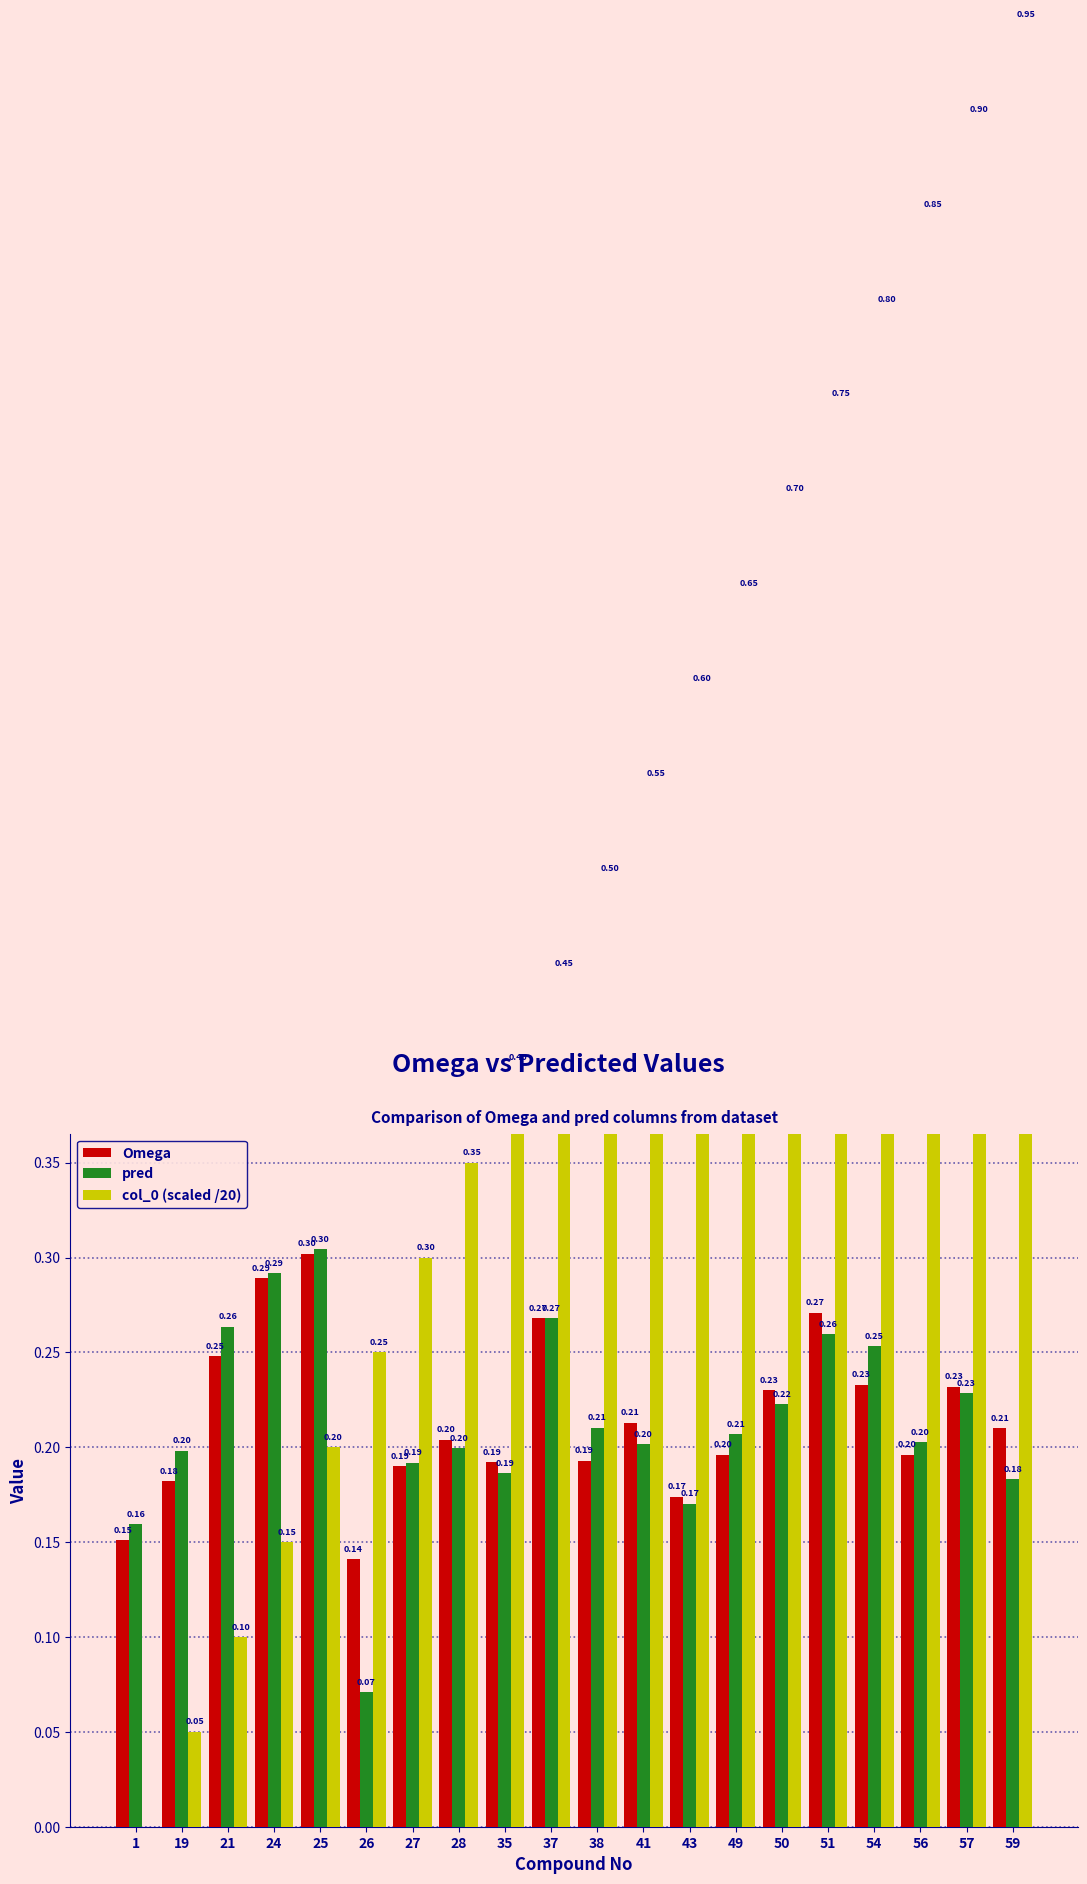

How many distinct data groups are displayed?

3